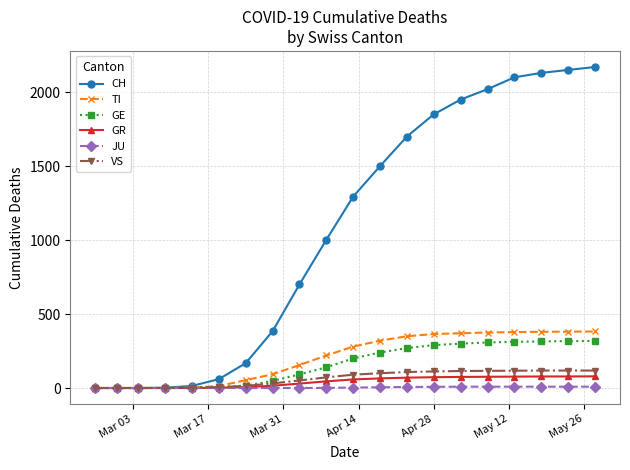

Which series has the largest total across all categories?

CH